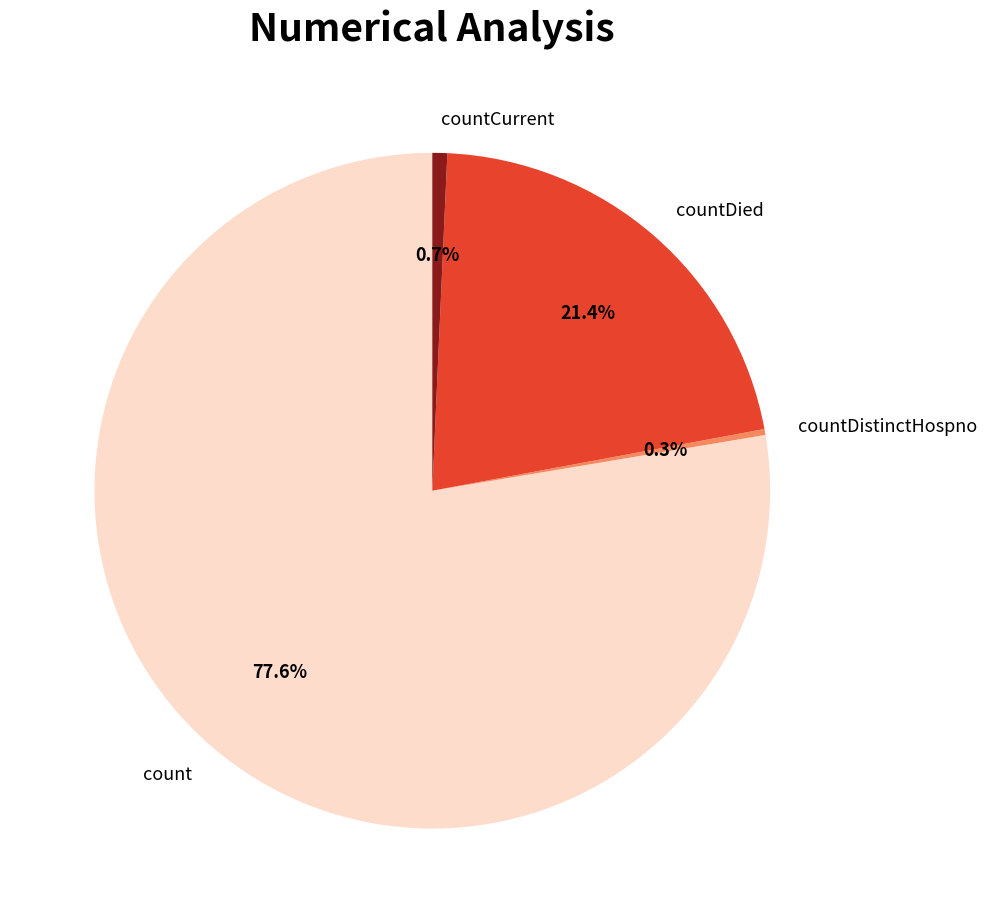

How many slices are in this pie chart?

4